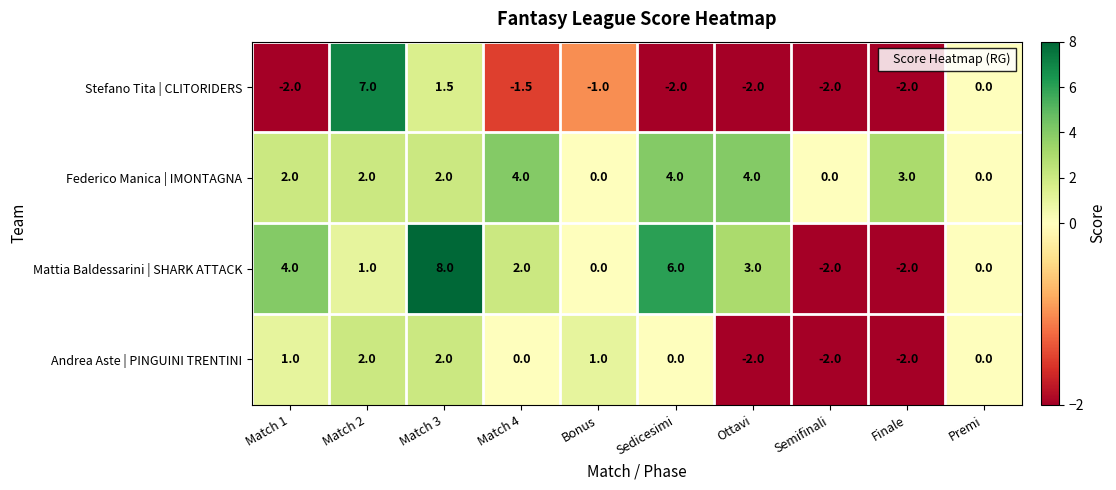

What is the total value across all series at Match 2?

12.0